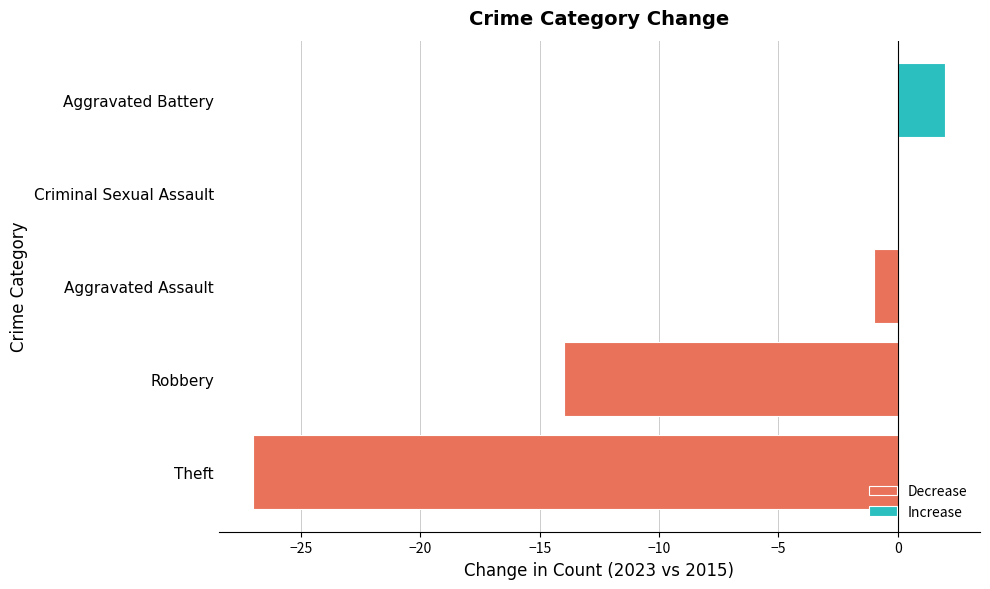

What value does the Decrease series have at Theft?

-27